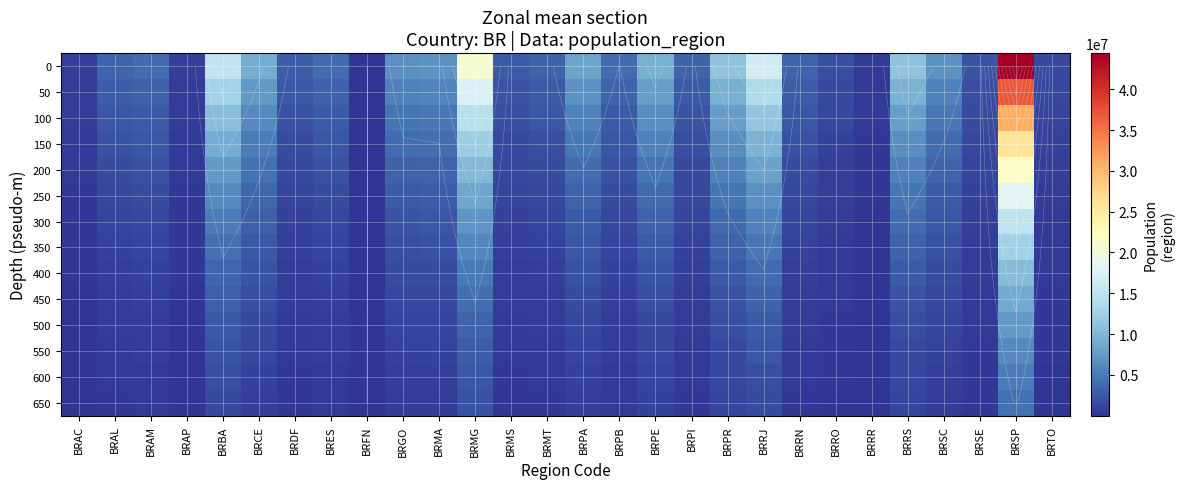

At which label does 200 reach its peak?

BRSP